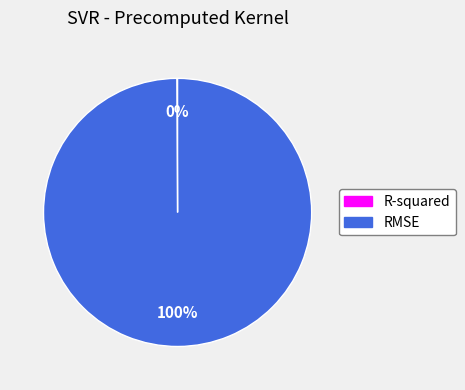

The RMSE slice represents 91% of the pie. True or false?

False